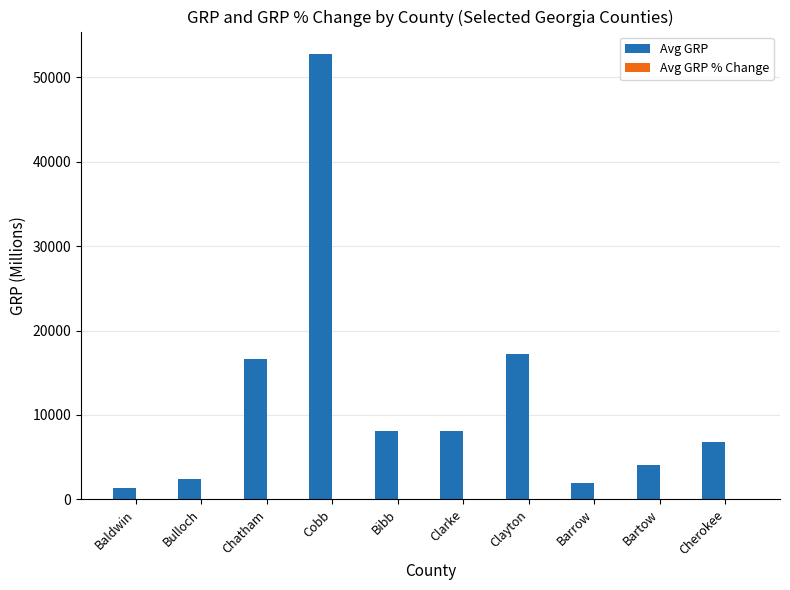

At which category is the sum across all series the highest?

Cobb